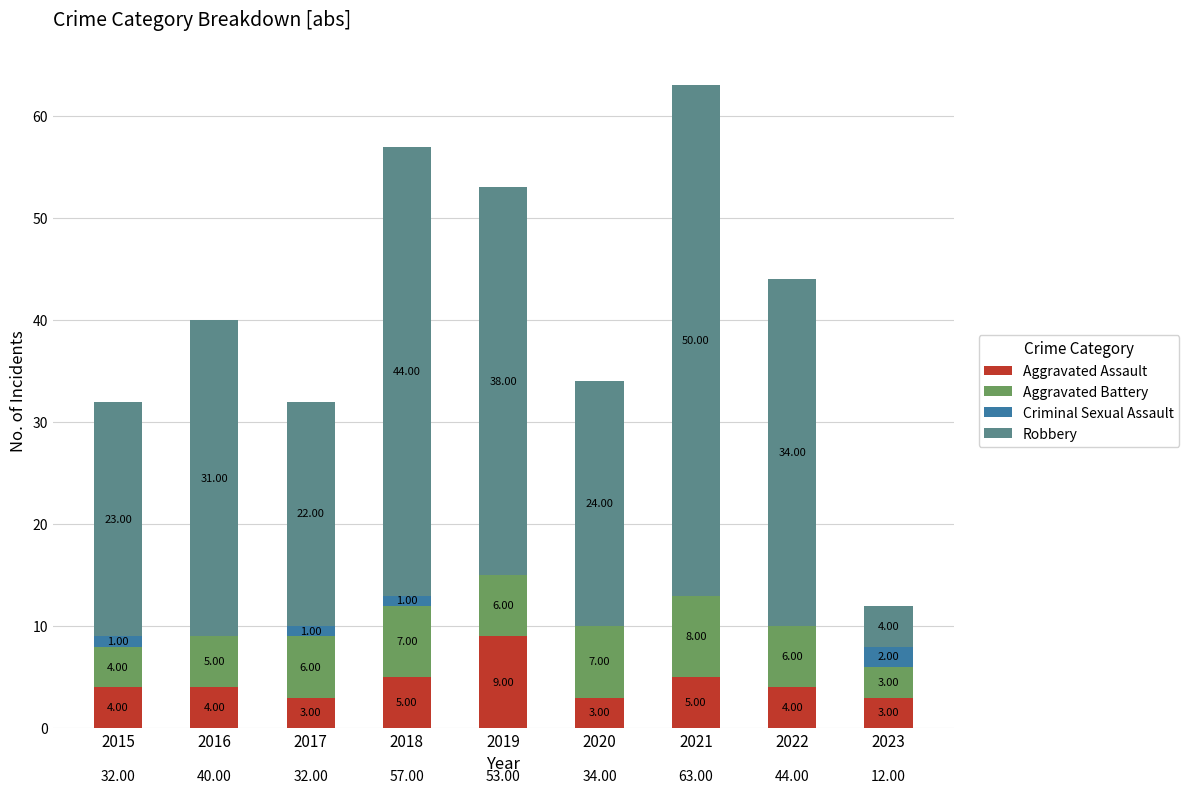

What is the total value across all series at 2017?

32